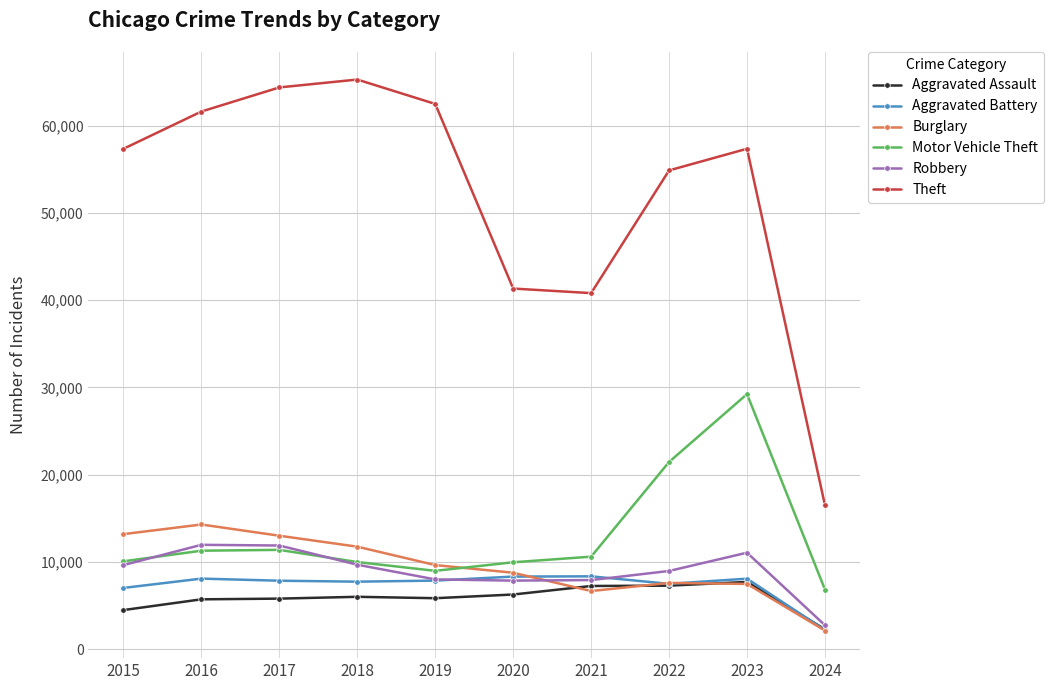

True or false: Theft and Aggravated Battery intersect in this chart.

False